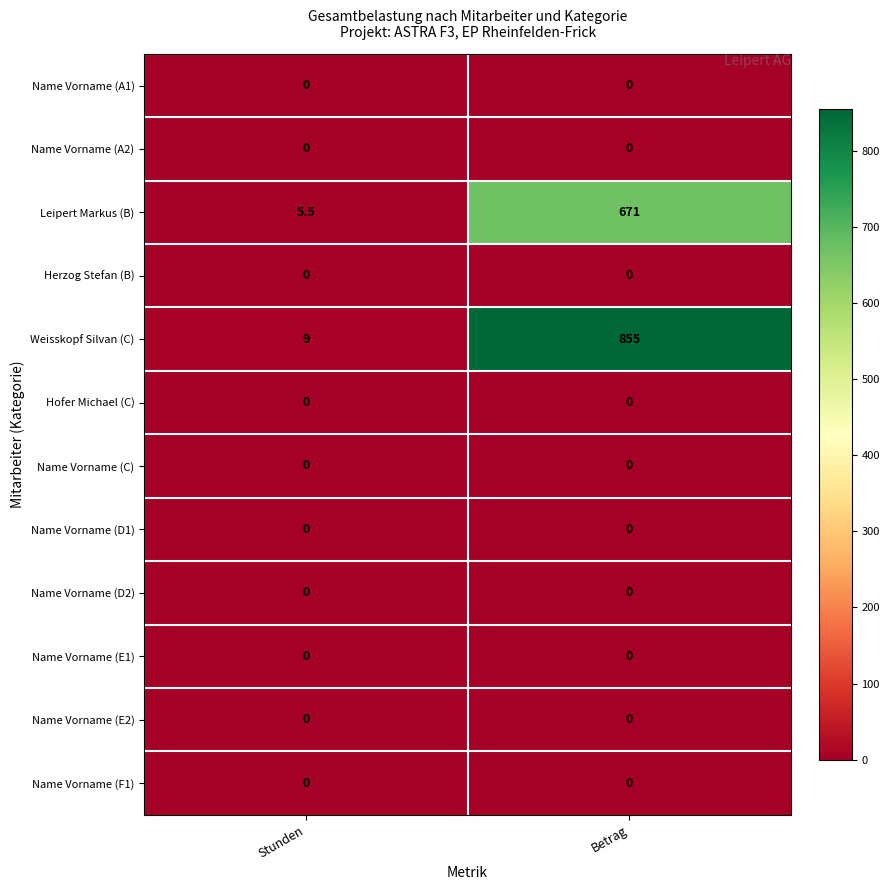

Is the value of Name Vorname (A2) at Betrag greater than the value of Leipert Markus (B) at Stunden?

No